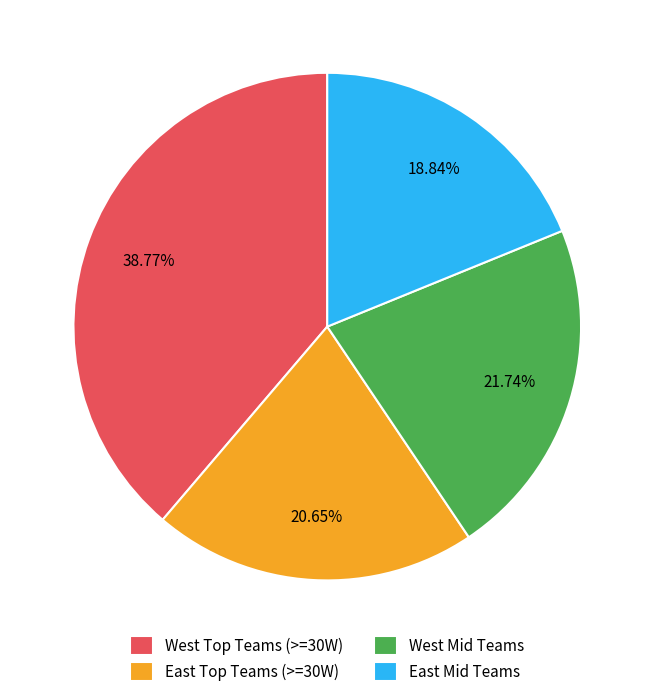

Rank the categories by value from highest to lowest.

West Top Teams (>=30W), West Mid Teams, East Top Teams (>=30W), East Mid Teams